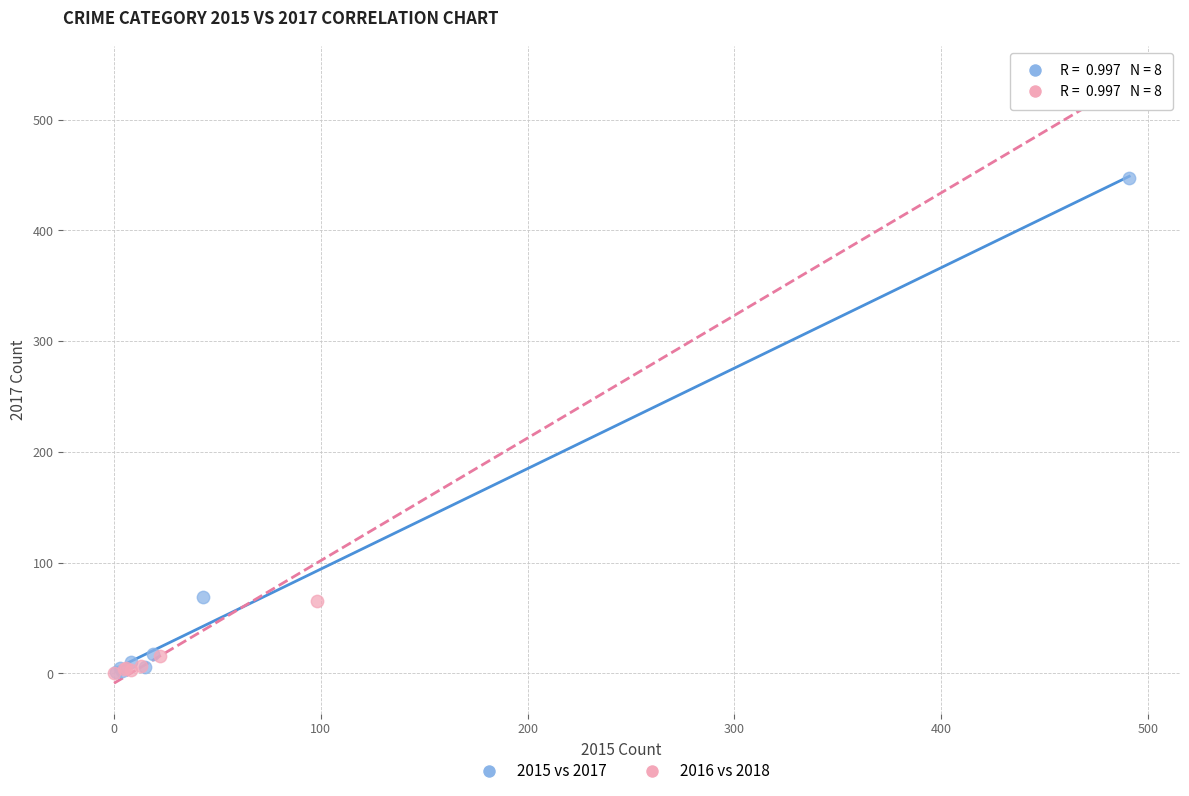

Which series reaches the maximum Y coordinate?

2016 vs 2018